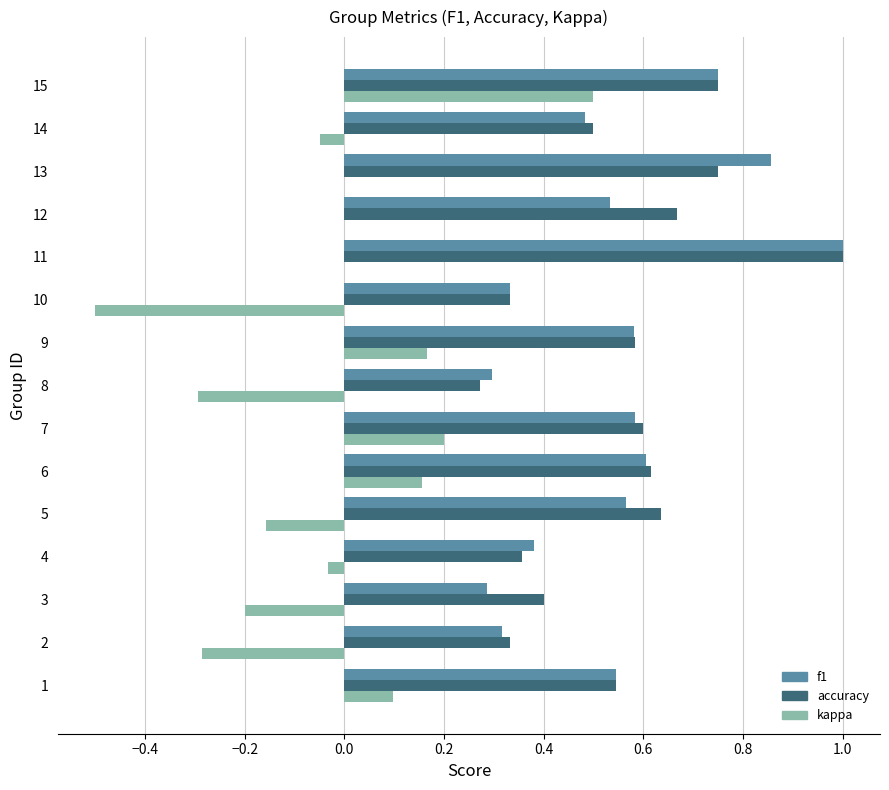

What is the total value across all series at 5?

1.0